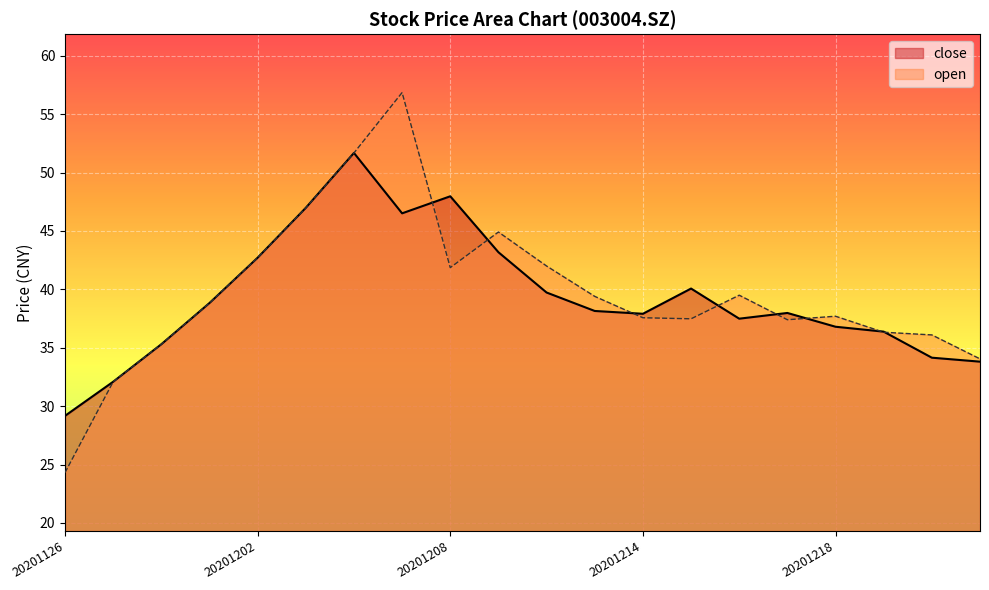

True or false: open has more than 1 interior local peaks.

True